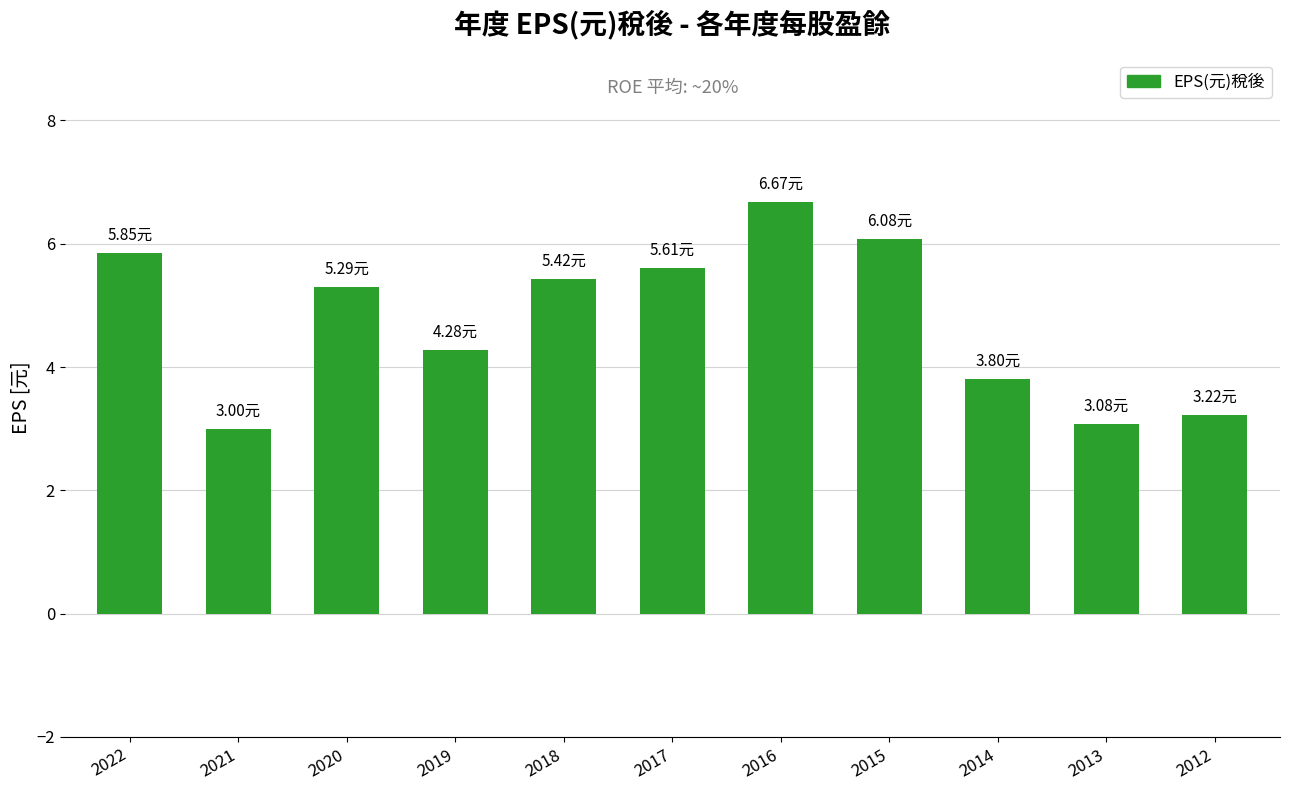

How many data points are less than 5?

5